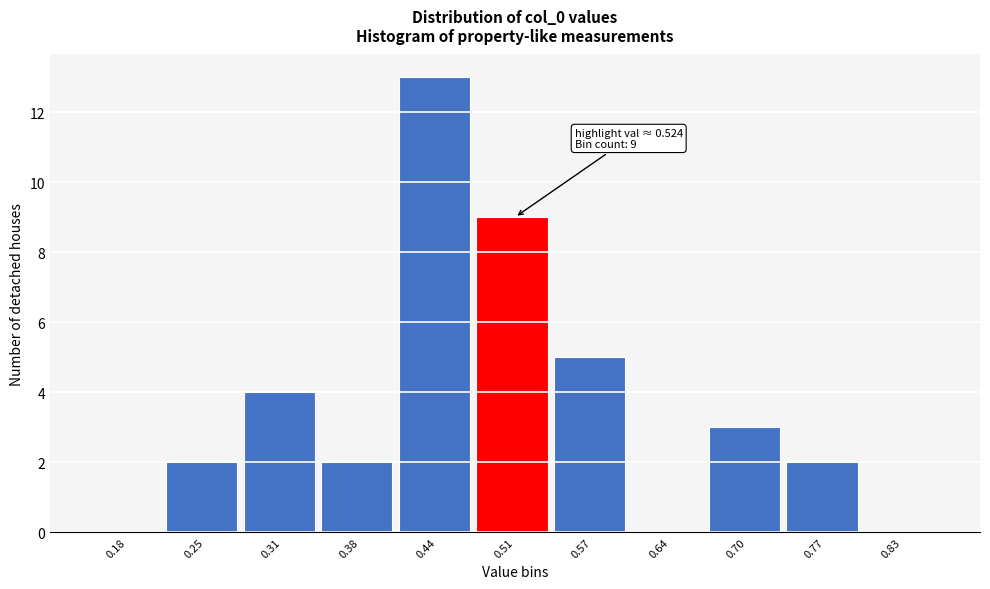

Over which range of the x-axis is the bar tallest?

0.410 to 0.475